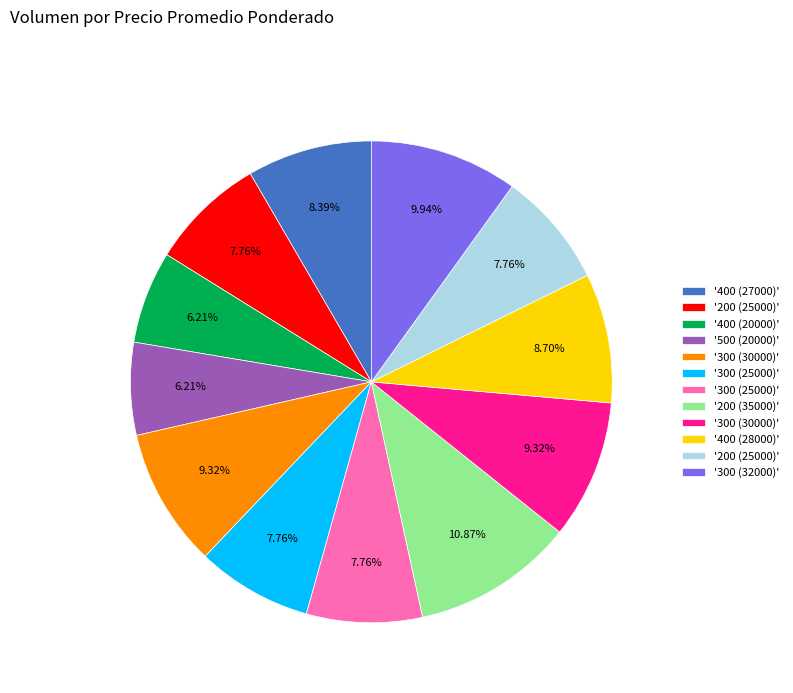

Is there any slice that represents more than half of the pie?

No